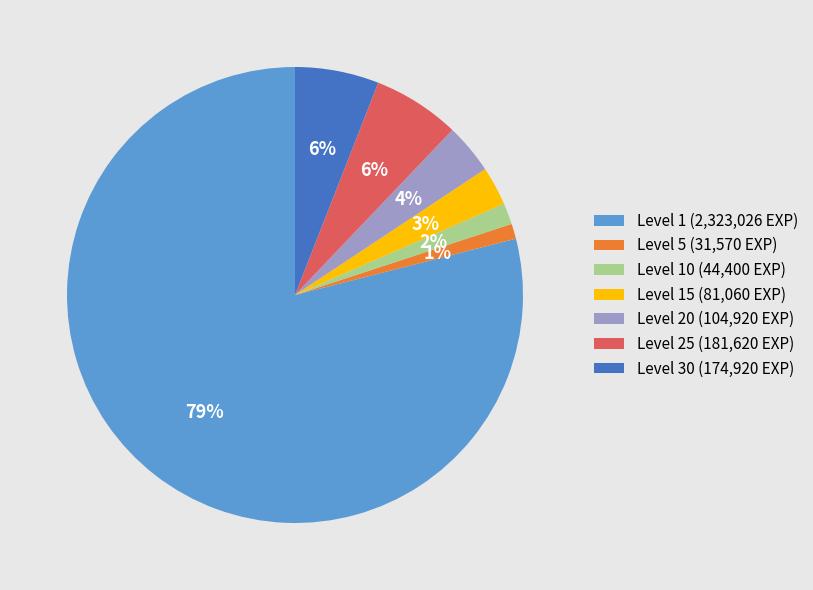

Combined, do Level 10 (44,400 EXP) and Level 20 (104,920 EXP) account for over 50%?

No